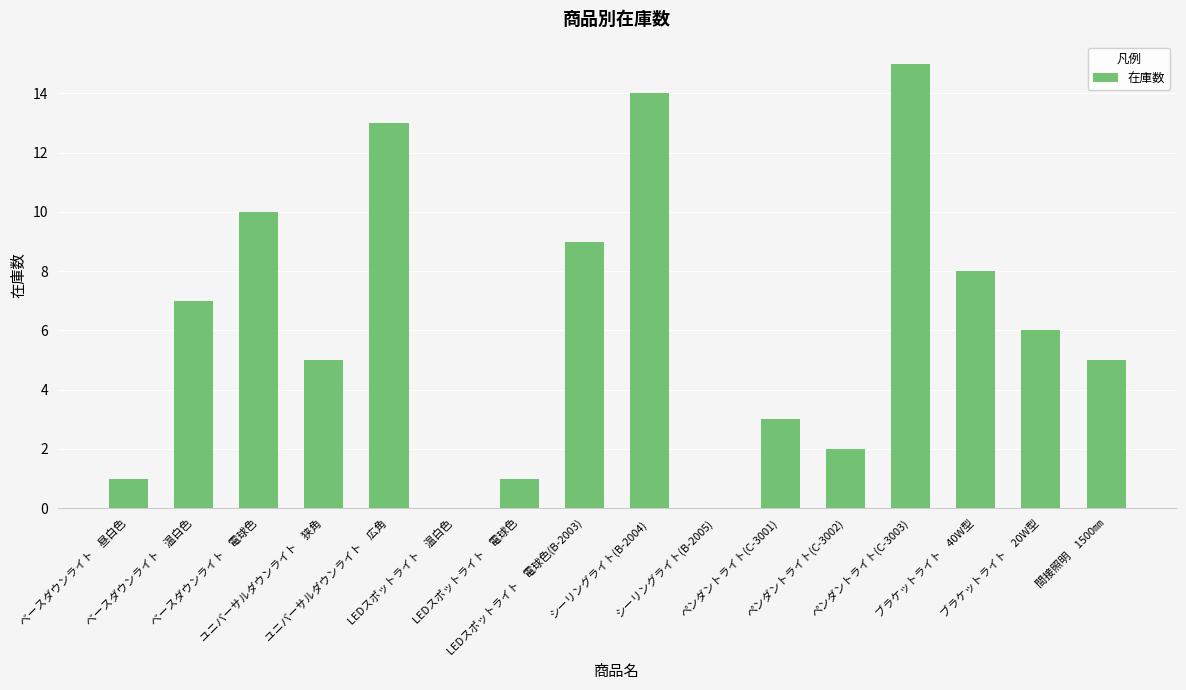

How many series are shown in this chart?

1